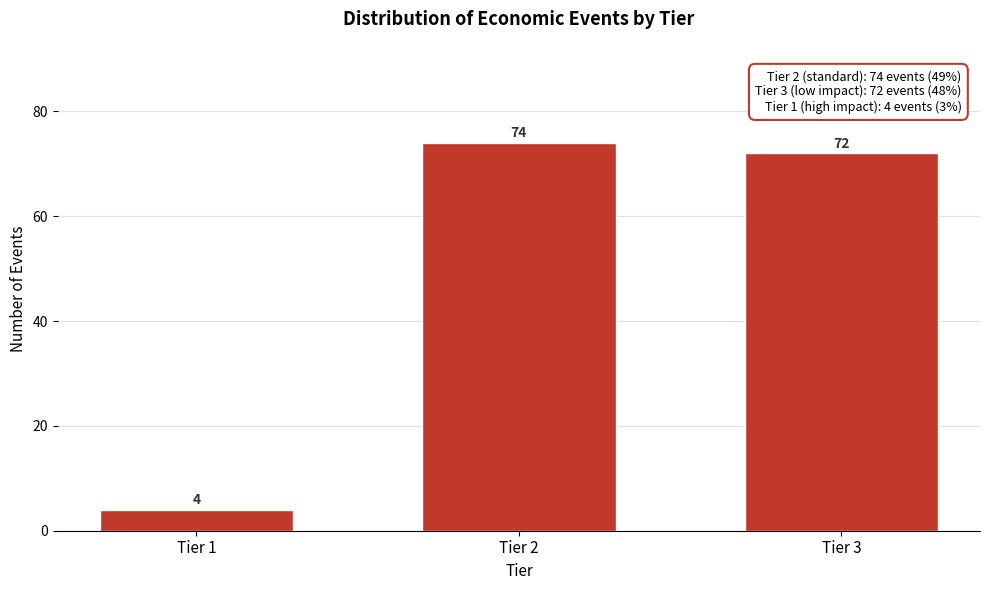

Reading left to right, what are all the values shown in this chart?

4	74	72